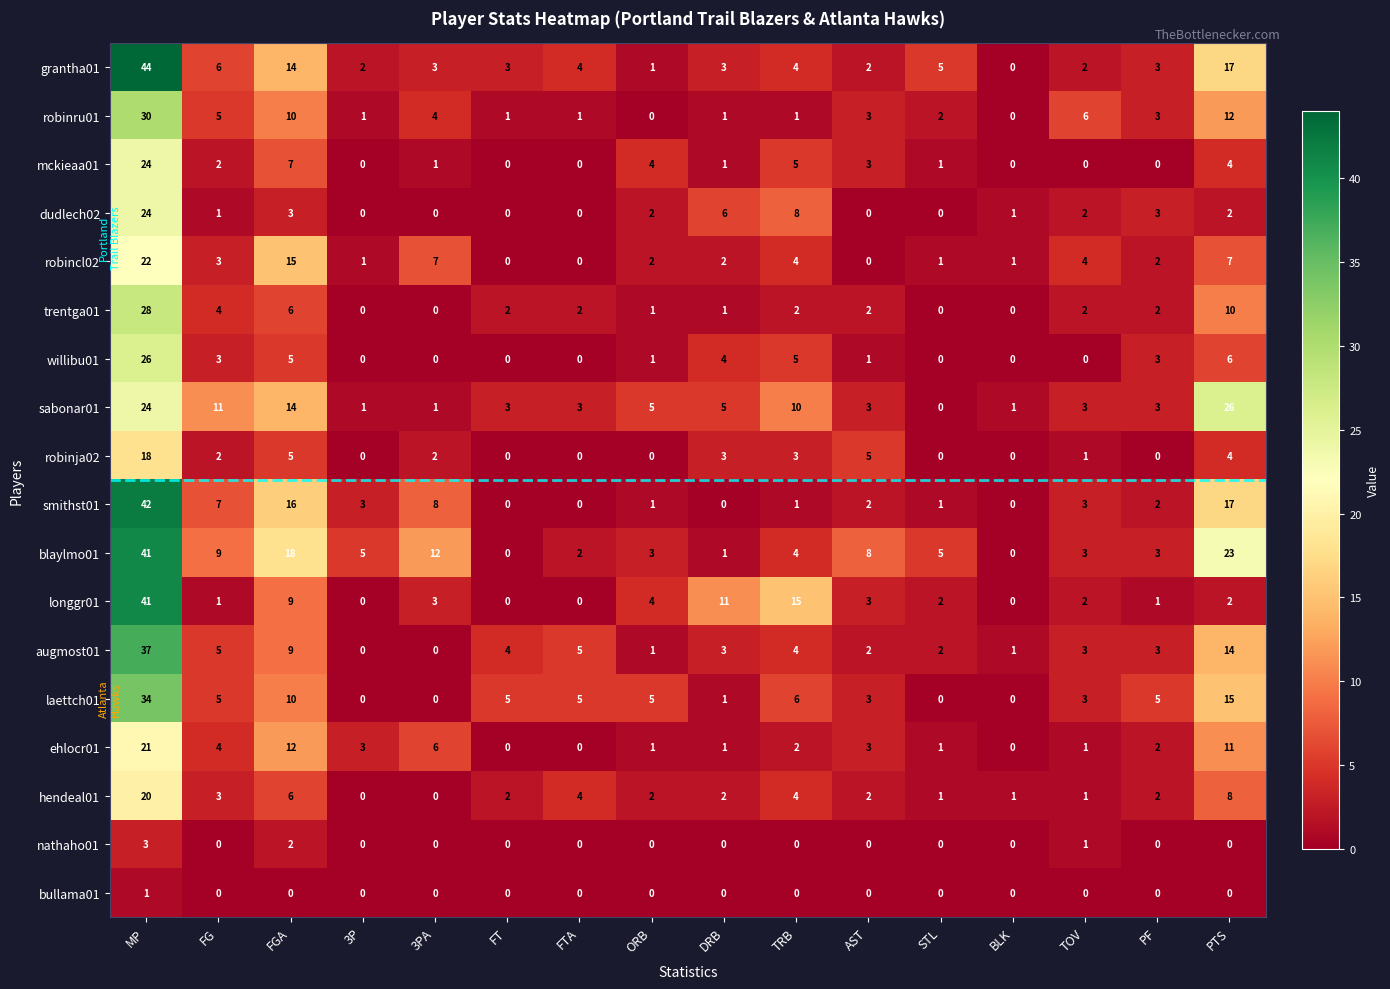

How many data points does each series have?

16